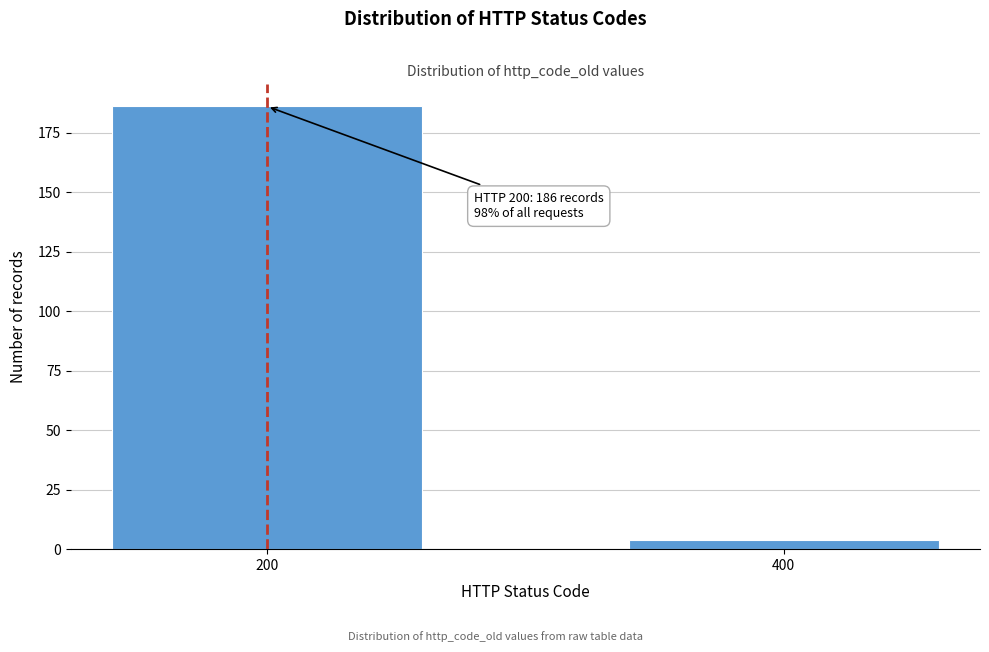

Reading left to right, list all the values displayed in this chart.

200=186	400=4